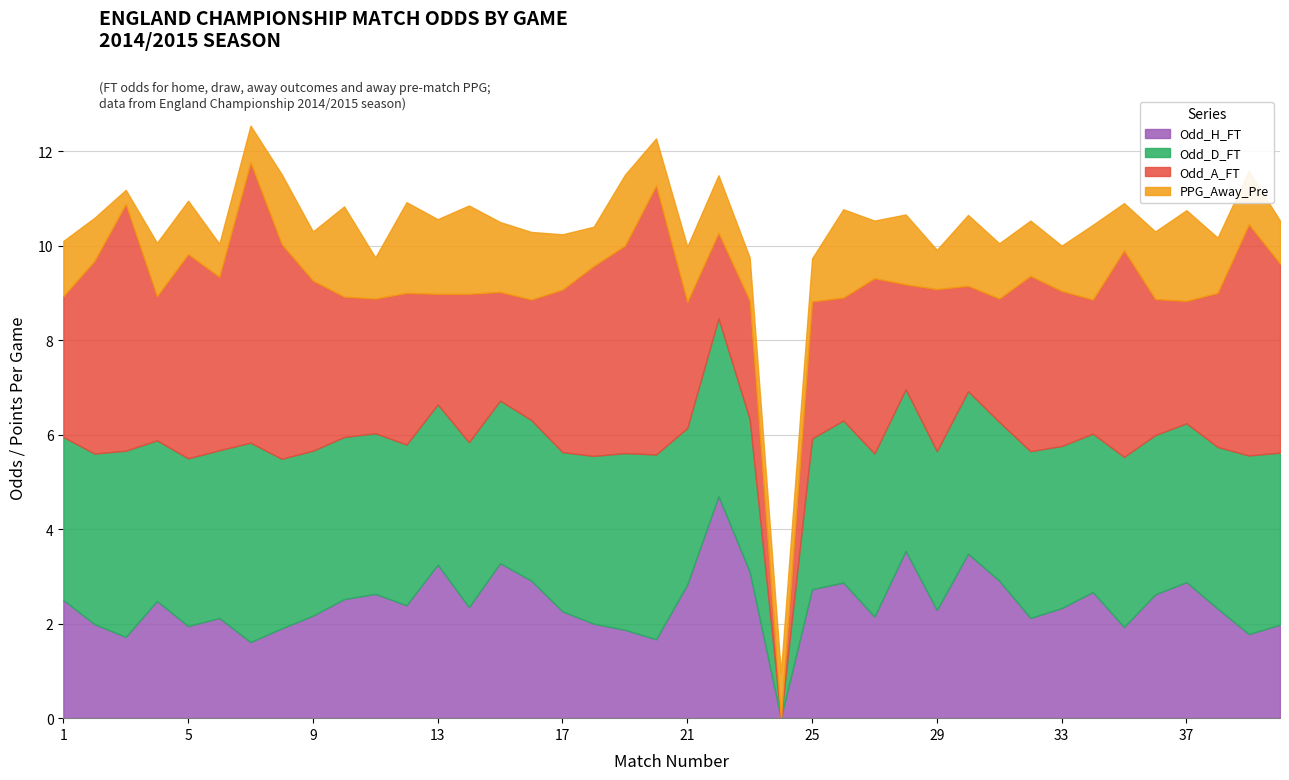

True or false: Odd_A_FT and Odd_D_FT cross at least once.

True